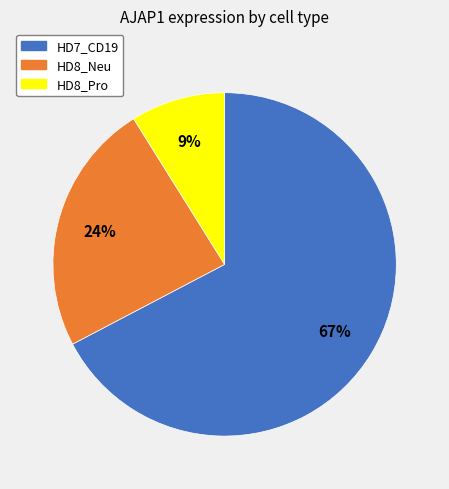

Which category has the biggest portion of the pie?

HD7_CD19